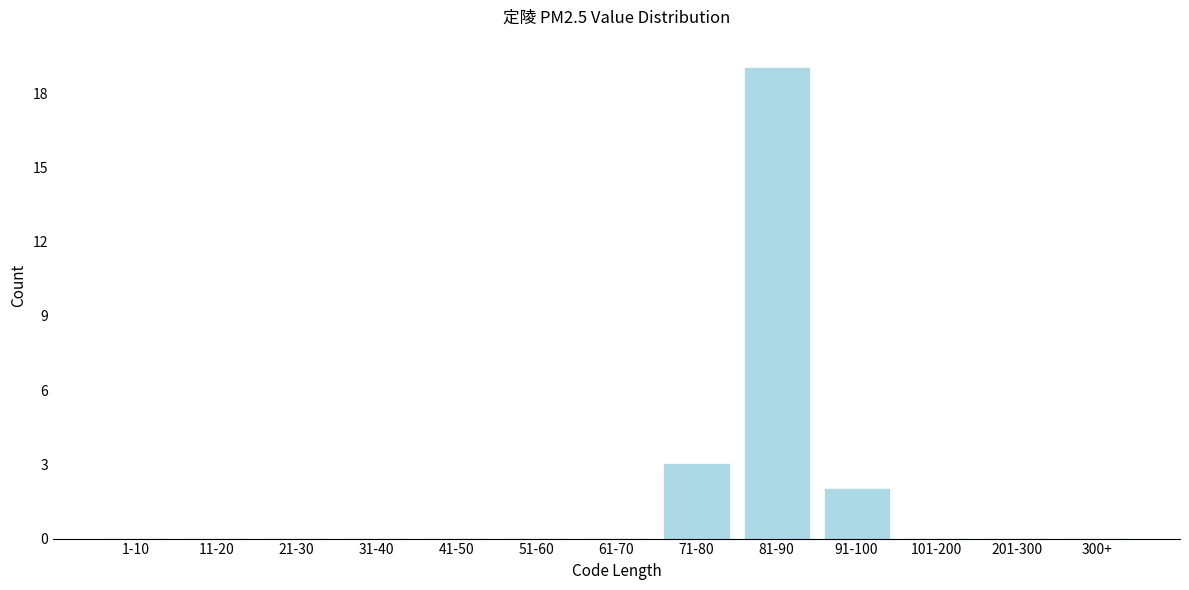

Reading left to right, extract all data points from this chart.

1-10=0	11-20=0	21-30=0	31-40=0	41-50=0	51-60=0	61-70=0	71-80=3	81-90=19	91-100=2	101-200=0	201-300=0	300+=0